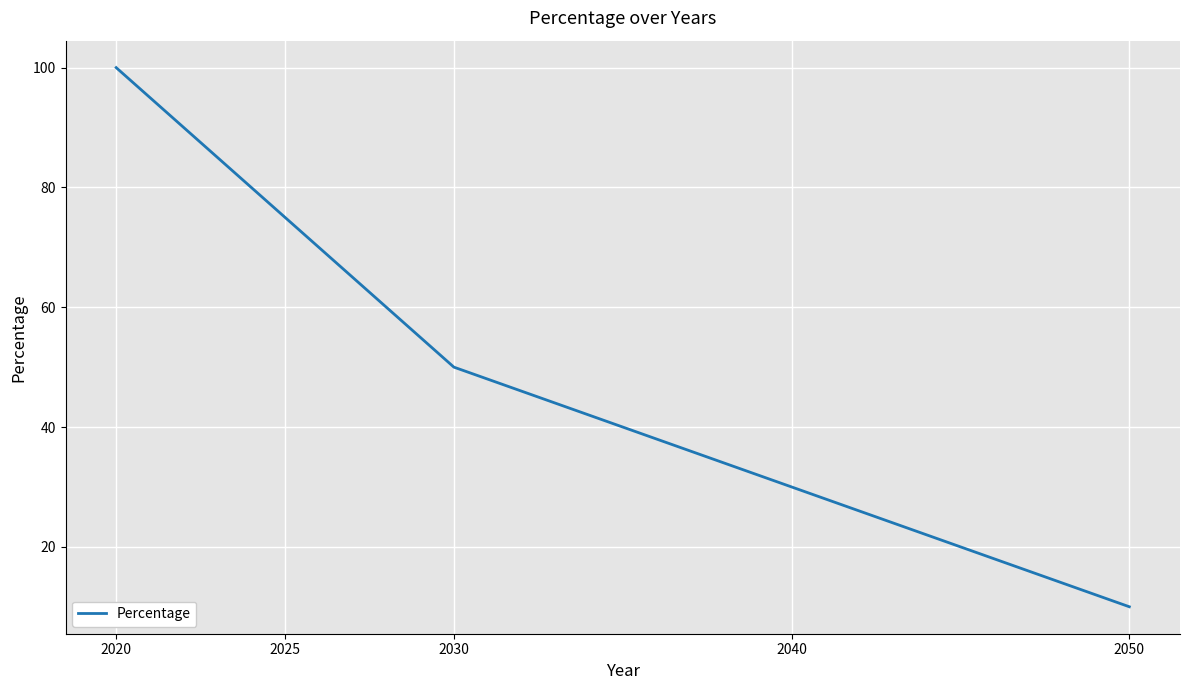

Reading left to right, extract all data points from this chart.

2020=100	2025=75	2030=50	2040=30	2050=10